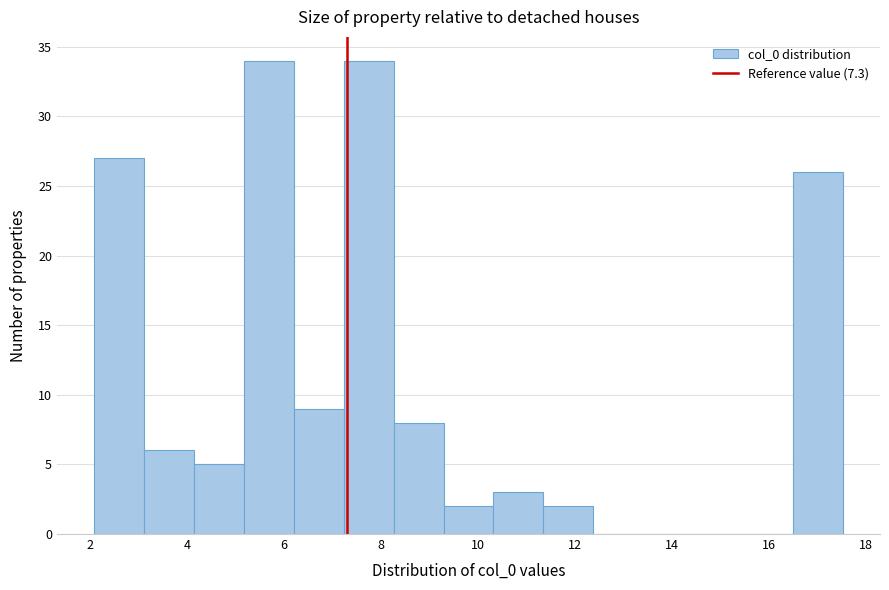

Reading left to right, transcribe this chart: for each bar, give the range it covers on the x-axis and its height. Neither the bar edges nor the heights are printed on the chart, so give them approximately, as read against the axes.

2.0 to 3.2: 27
3.2 to 4.2: 6
4.2 to 5.2: 5
5.2 to 6.2: 34
6.2 to 7.2: 9
7.2 to 8.2: 34
8.2 to 9.2: 8
9.2 to 10.4: 2
10.4 to 11.4: 3
11.4 to 12.4: 2
12.4 to 13.4: 0
13.4 to 14.4: 0
14.4 to 15.4: 0
15.4 to 16.4: 0
16.4 to 17.6: 26